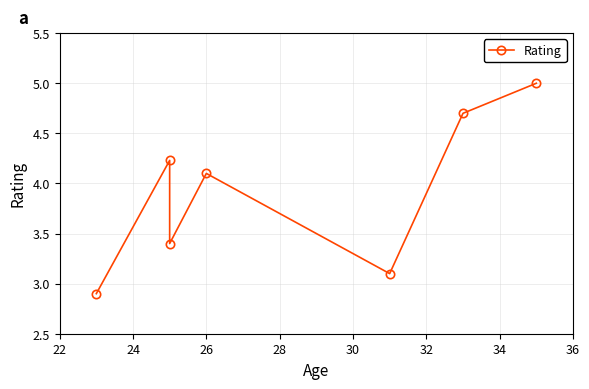

What is the ratio of the value at 28 to the value at 34?

0.8